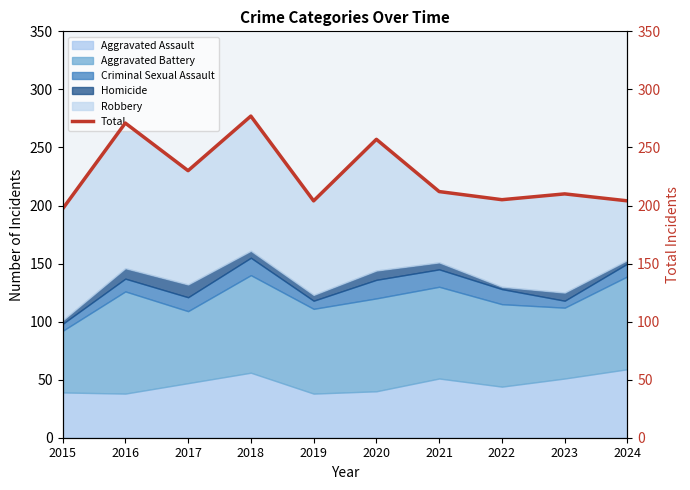

How many categories are shown in the chart?

10